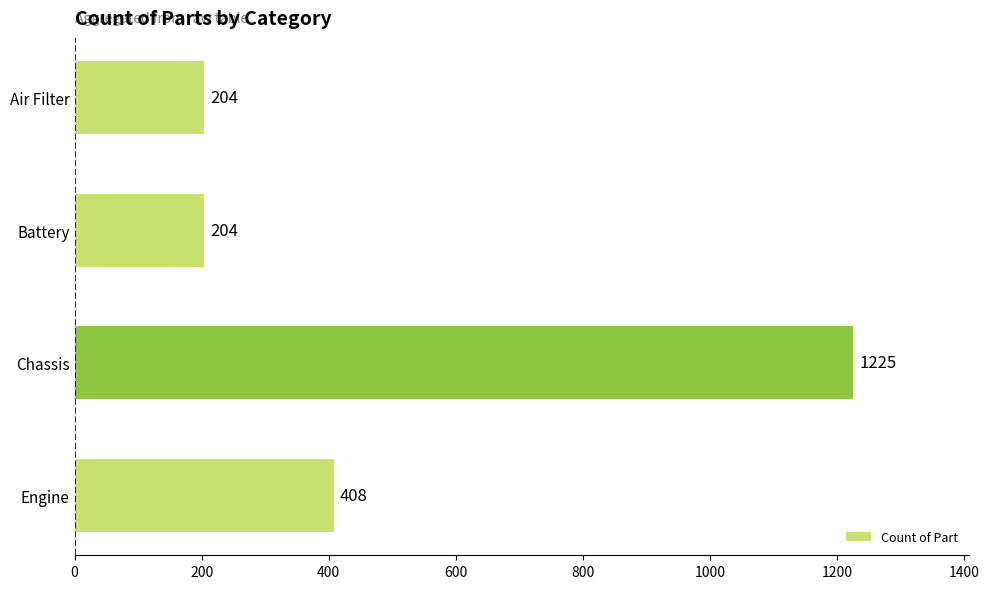

What is the average value?

510